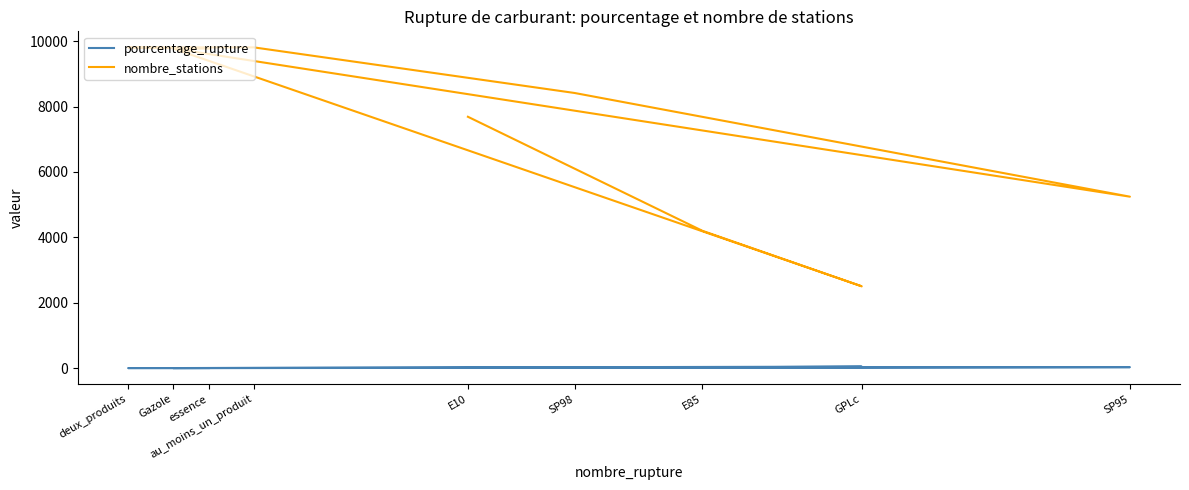

The nombre_stations series shows 7687.0 at E10. True or false?

True